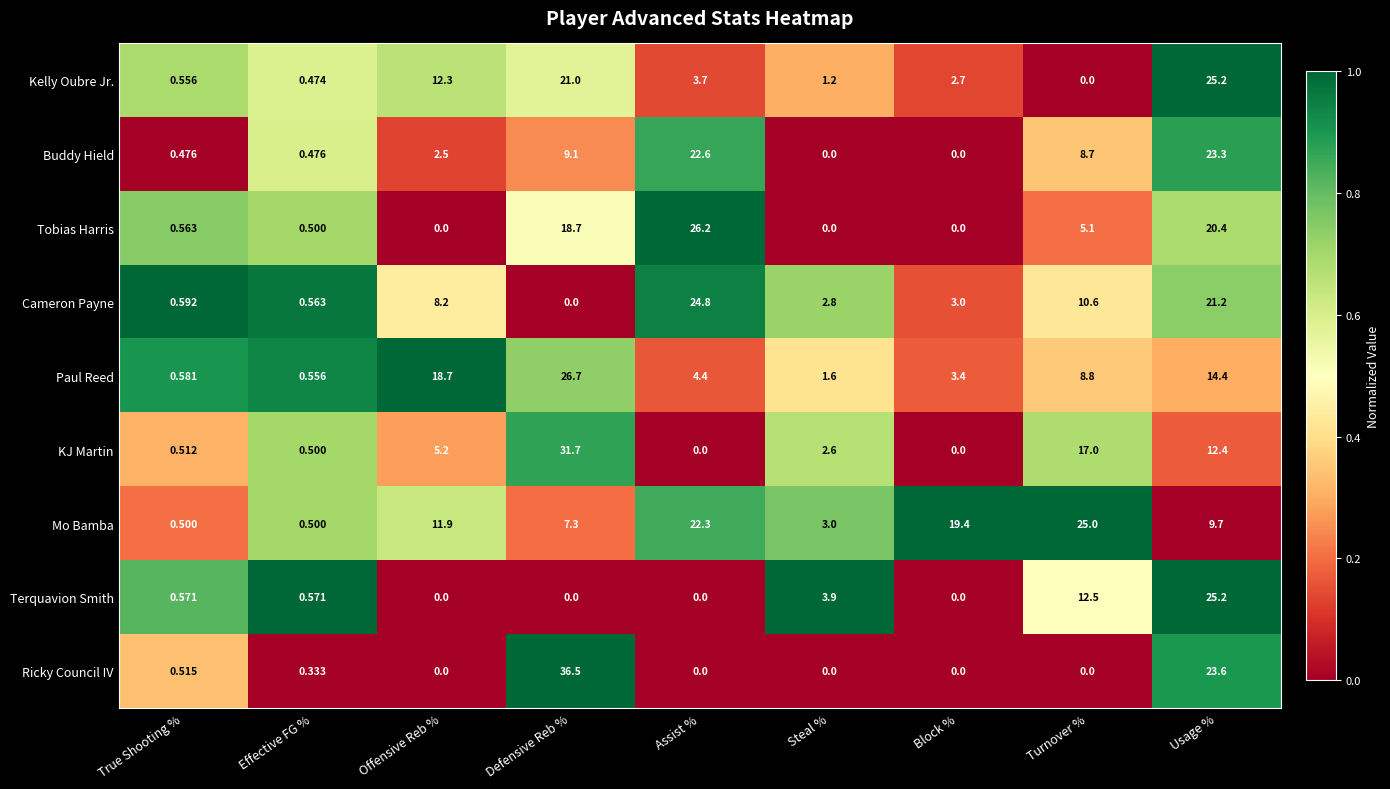

At which label does Cameron Payne first exceed 3?

Offensive Reb %